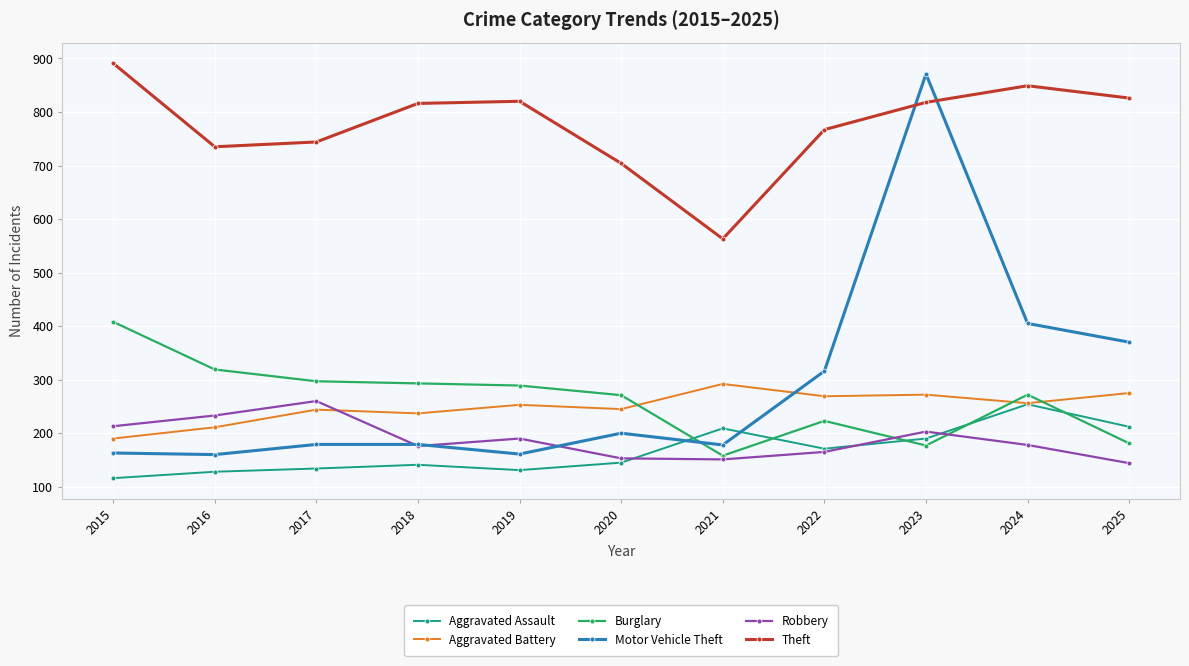

True or false: Robbery and Theft cross at least once.

False